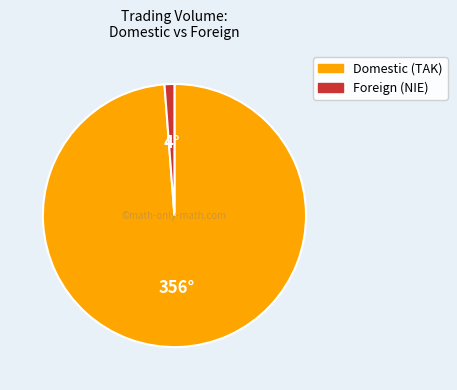

The Domestic (TAK) slice represents 99% of the pie. True or false?

True